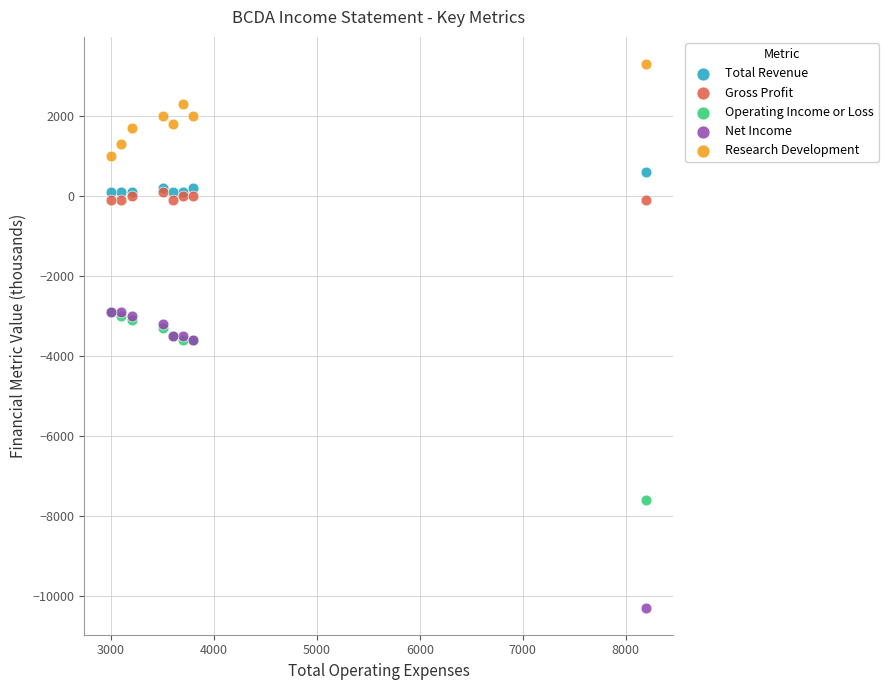

In the Net Income series, what Y value is closest to -6600?

-3600